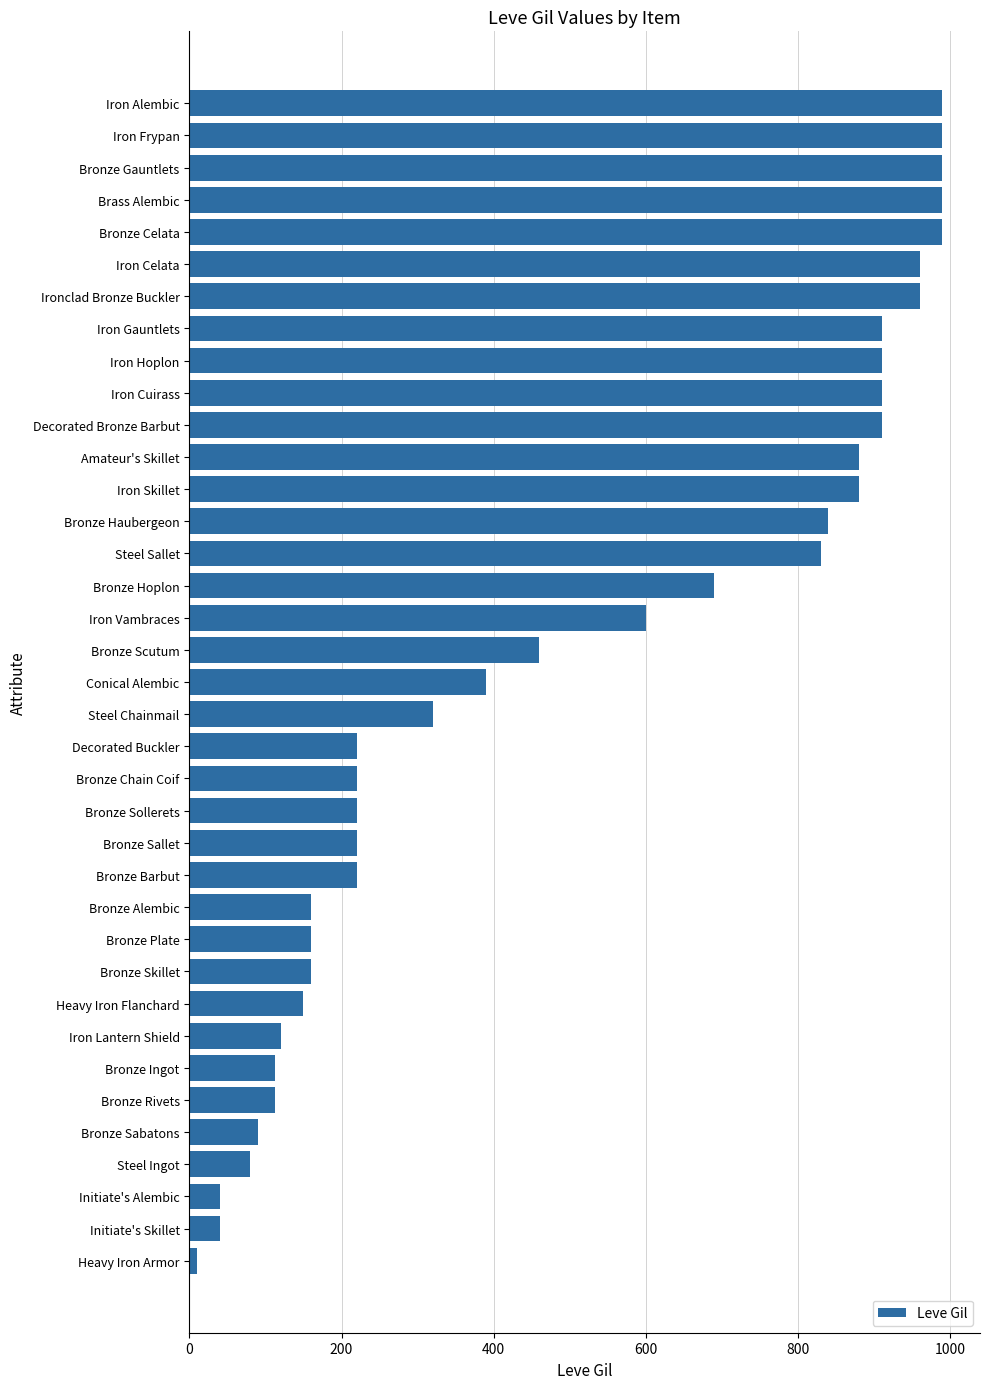

True or false: the data shows 304 at Amateur's Skillet.

False